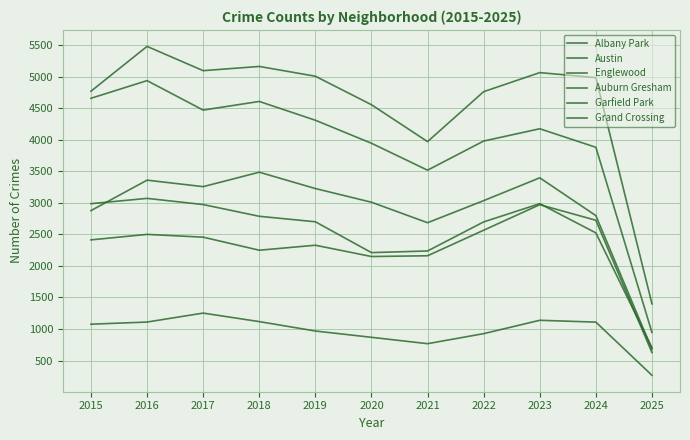

True or false: Garfield Park and Austin cross at least once.

False